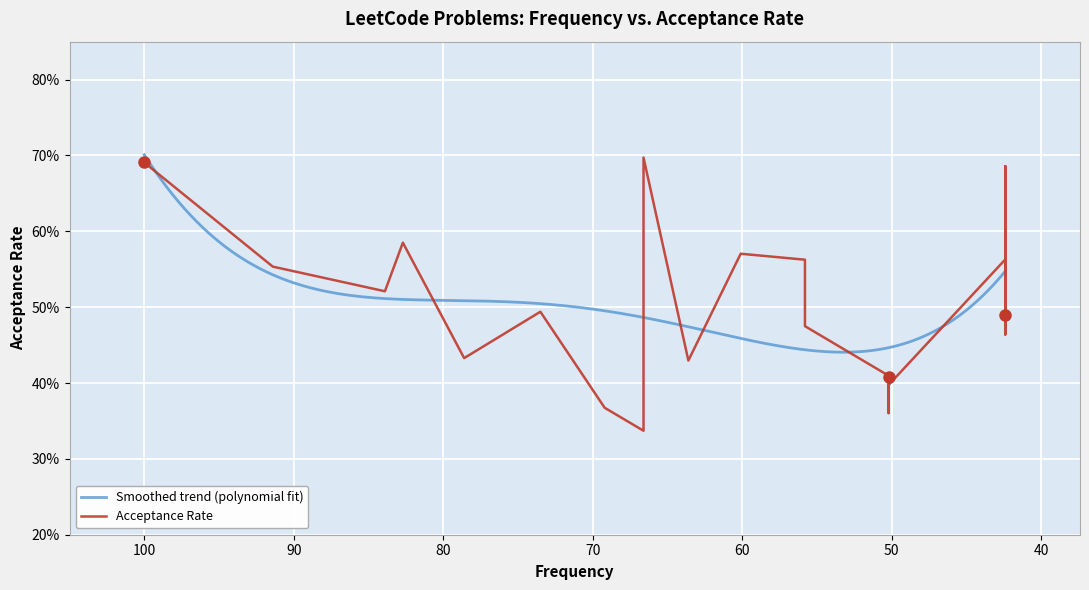

At which category does the data reach its first local valley?

83.9